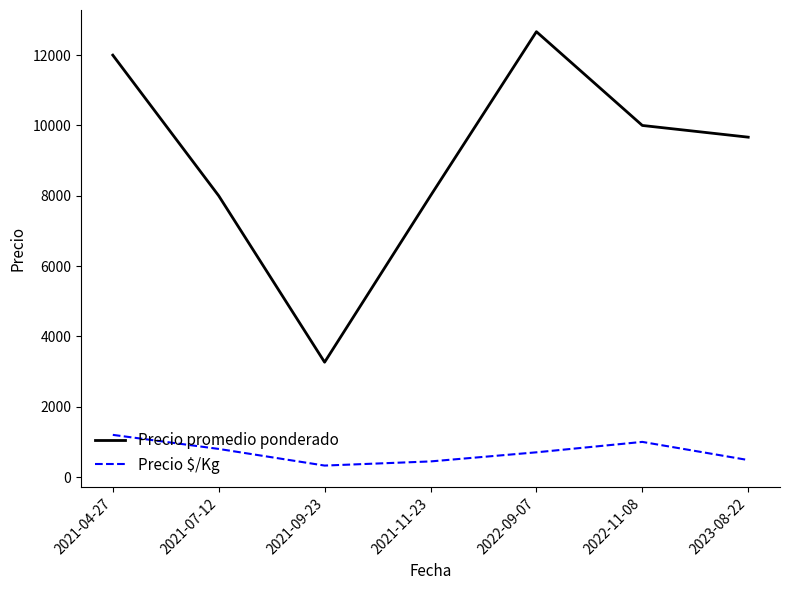

What is the smallest value displayed?

326.7